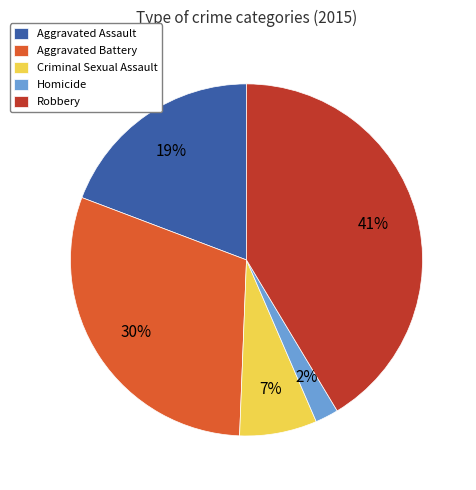

How many slices are in this pie chart?

5